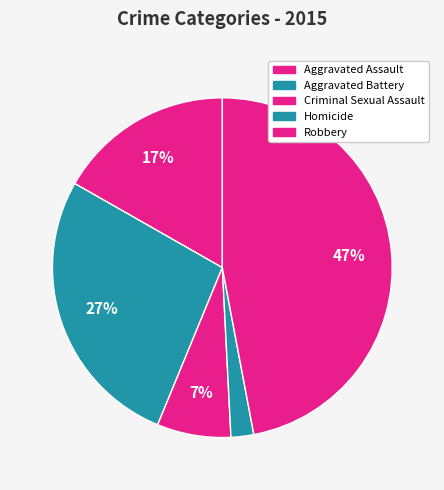

Which has a higher value, Criminal Sexual Assault or Aggravated Assault?

Aggravated Assault